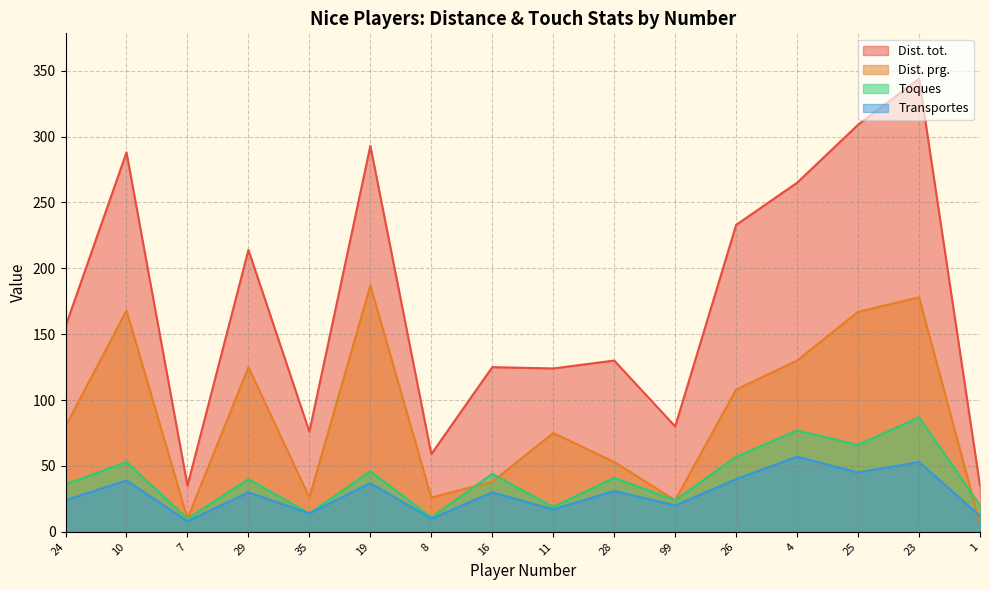

At which category is the sum across all series the highest?

23